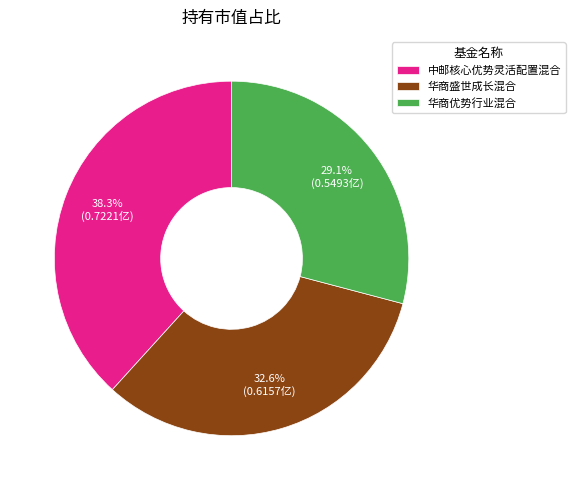

To the nearest percent, what is the difference between the 中邮核心优势灵活配置混合 and 华商优势行业混合 slice percentages?

9%